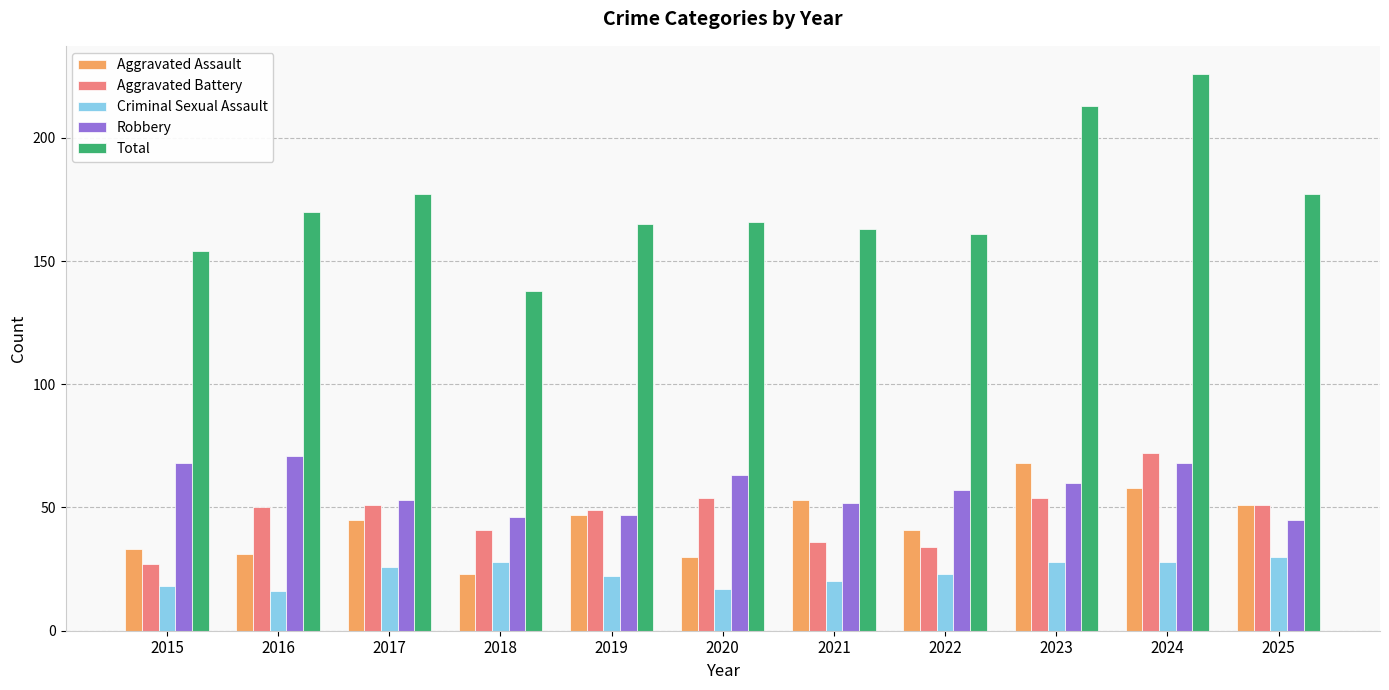

How many values in the Robbery series are below 57?

5